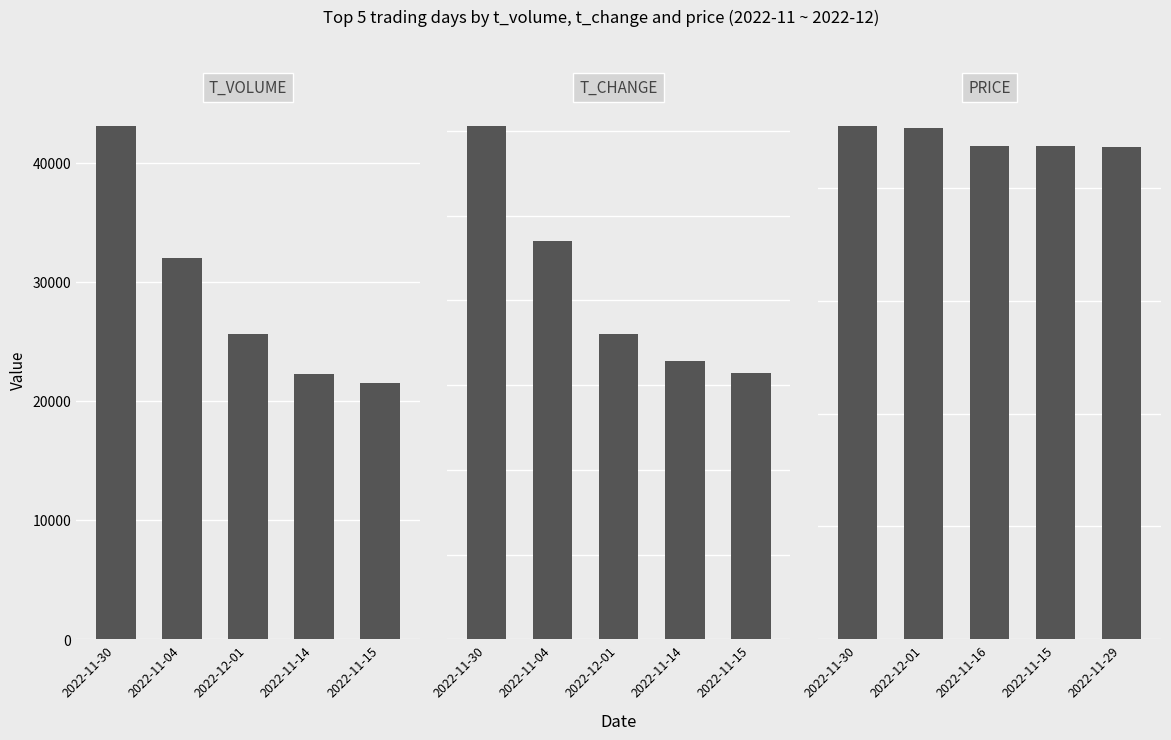

Rank the categories by t_change value from lowest to highest.

2022-11-15, 2022-11-14, 2022-12-01, 2022-11-04, 2022-11-30